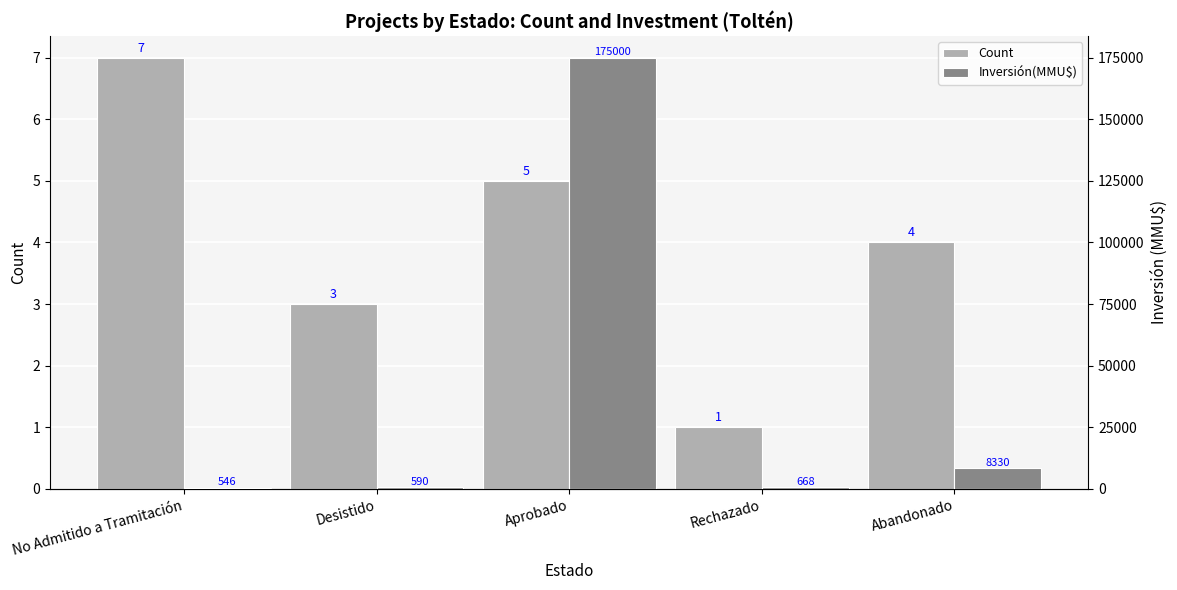

The Count series shows 5 at Aprobado. True or false?

True